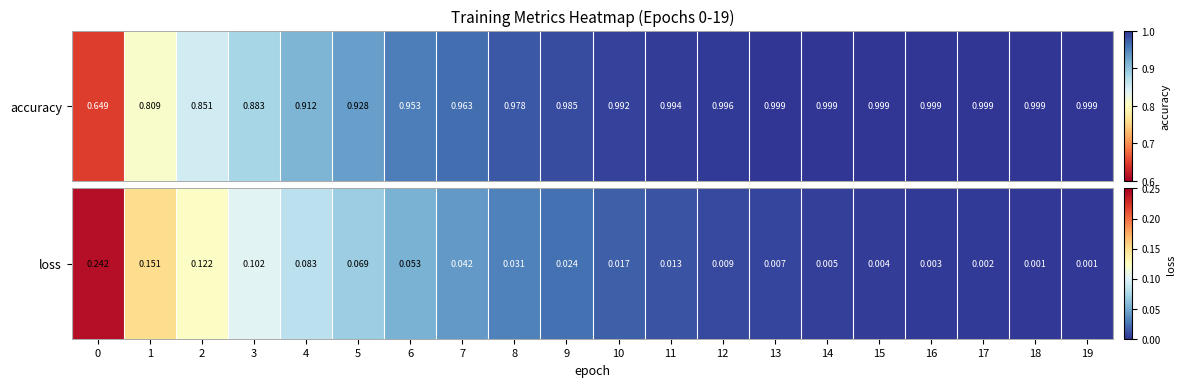

How many categories are shown in the chart?

20